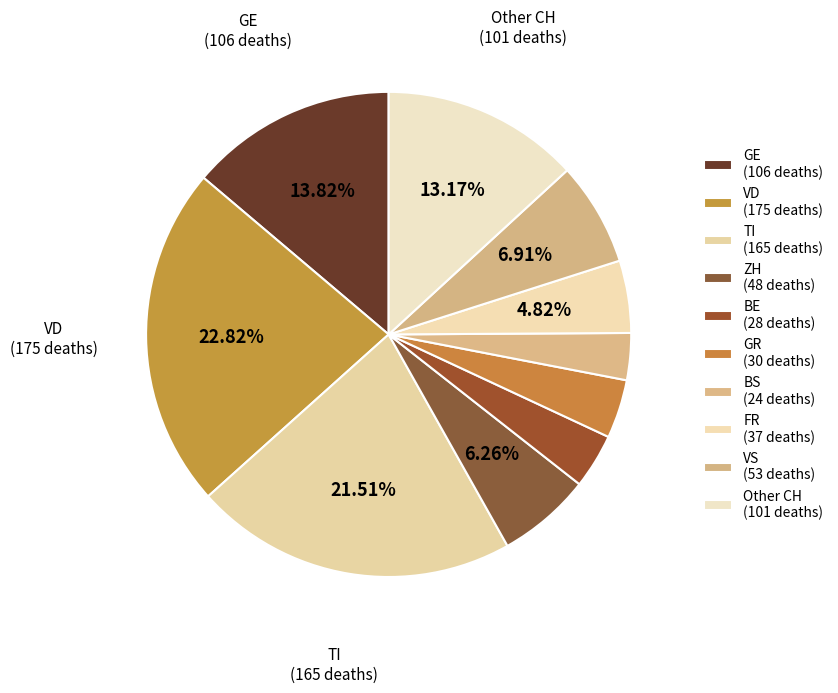

How many slices are in this pie chart?

10